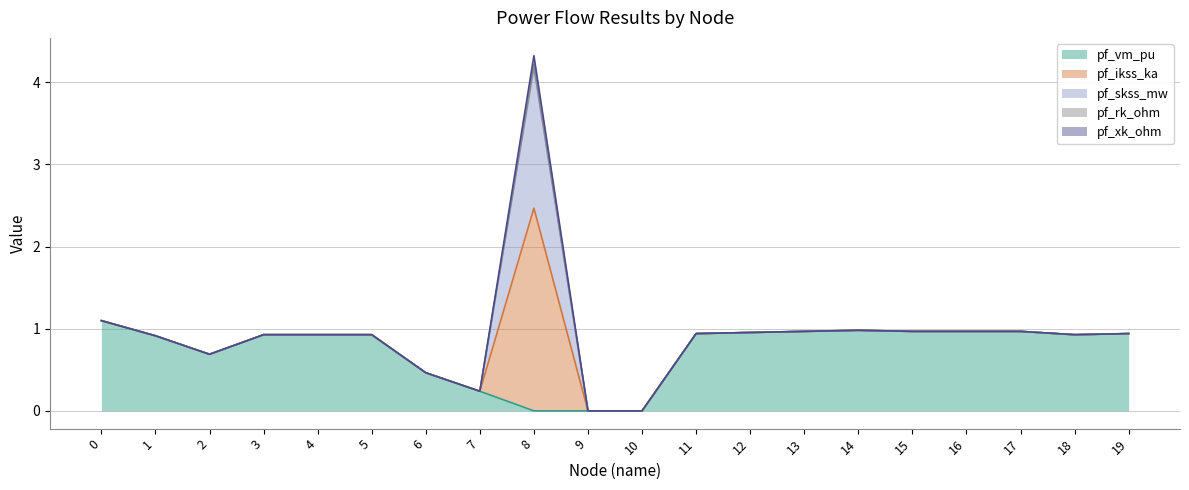

How many distinct data groups are displayed?

5